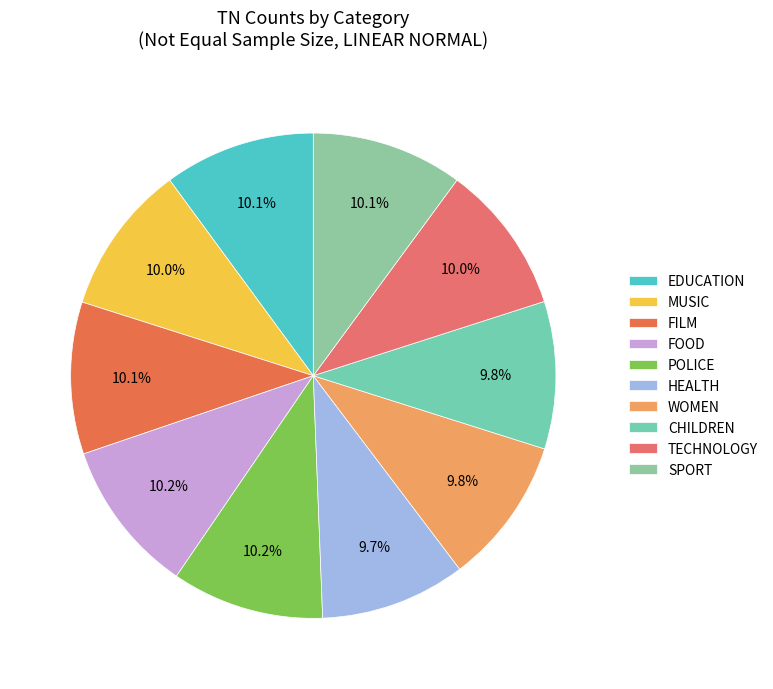

Is there any slice that represents more than half of the pie?

No